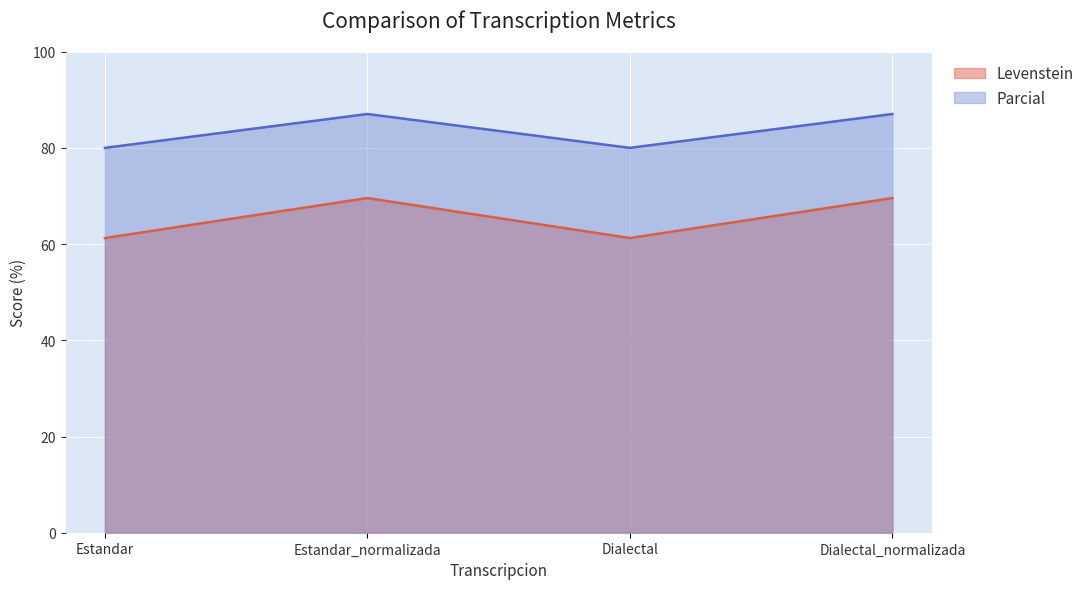

Rank the series by their maximum value, from lowest to highest.

Levenstein, Parcial